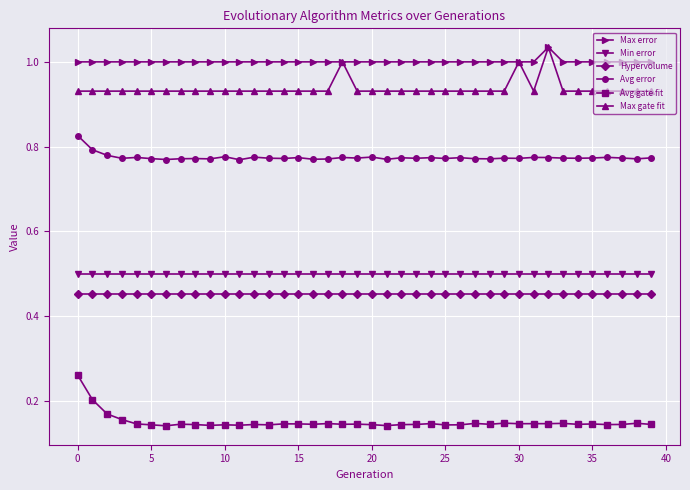

Which series has the largest total across all categories?

Max error